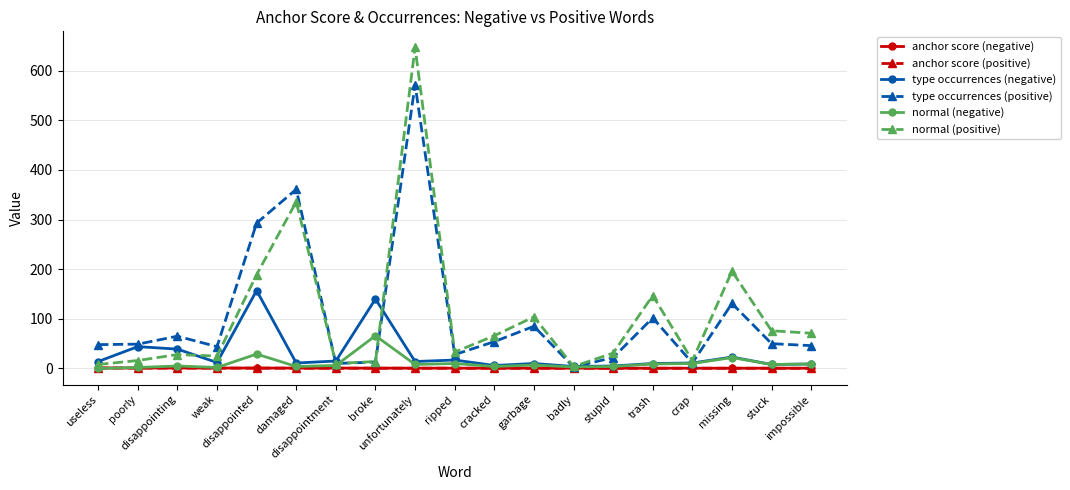

What is the maximum value shown in the chart?

647.0